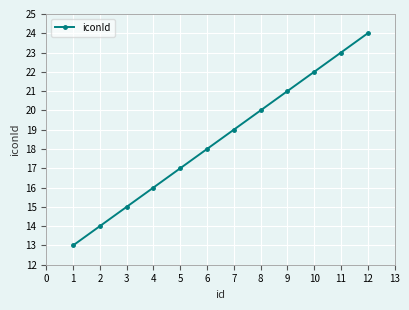

Rank the categories by value from highest to lowest.

12, 11, 10, 9, 8, 7, 6, 5, 4, 3, 2, 1